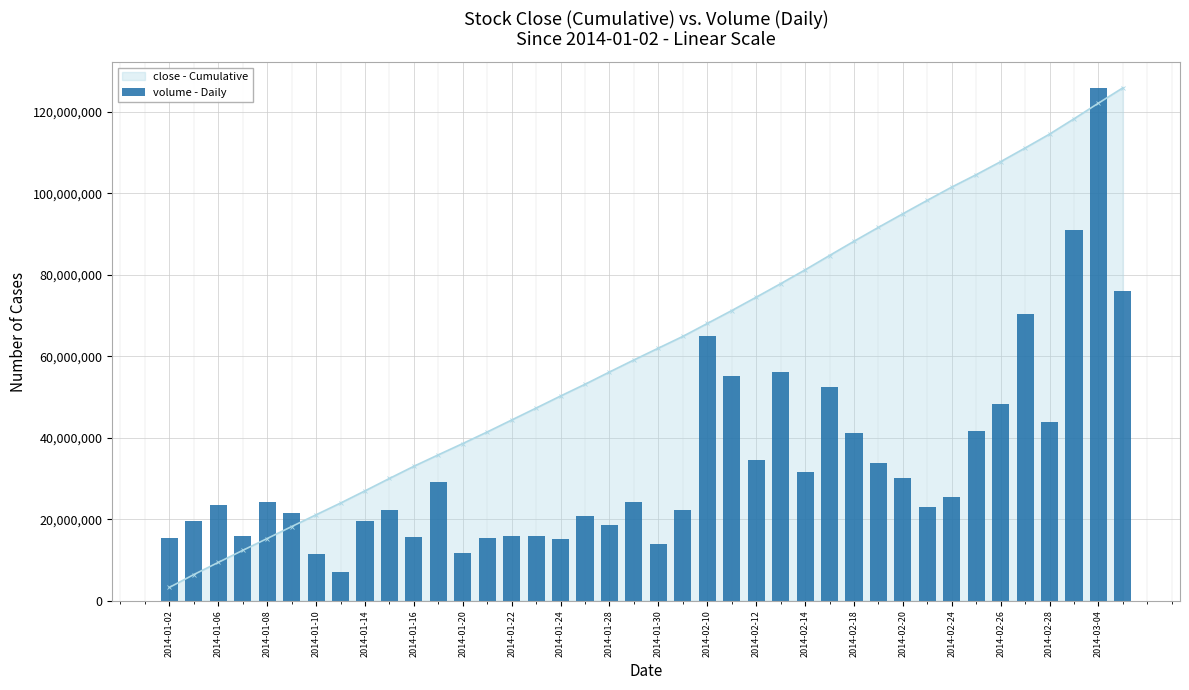

What is the maximum value for close - Cumulative?

125887026.0